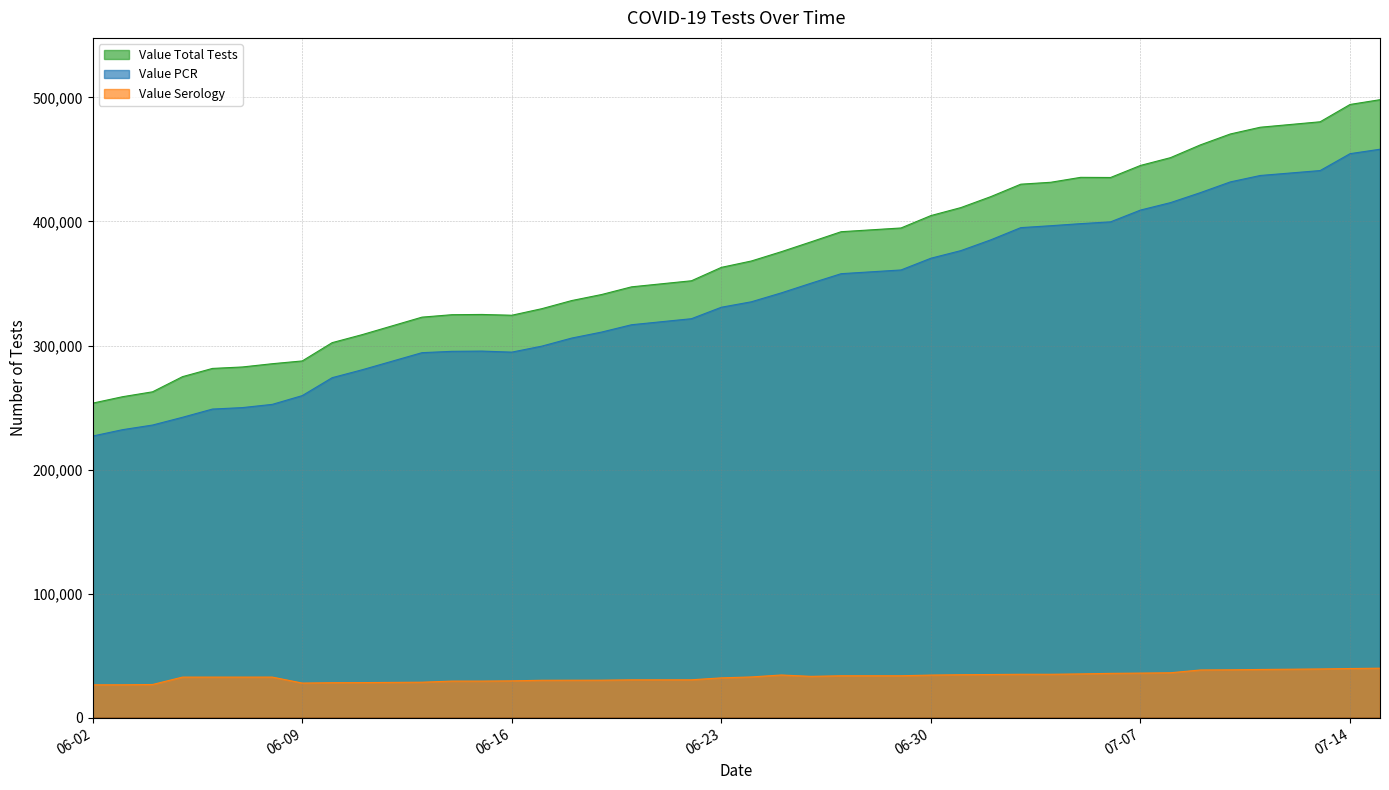

At which label is Value Total Tests closest to 375882?

06/25/2020